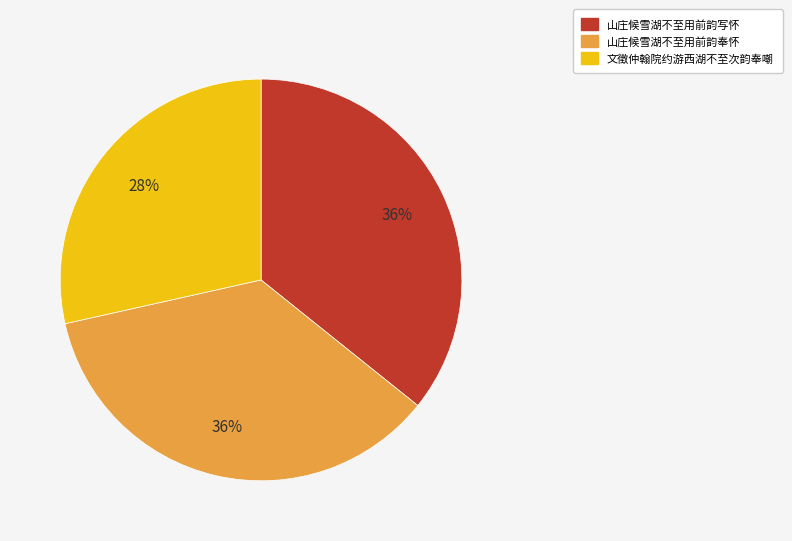

How many segments does this pie chart have?

3